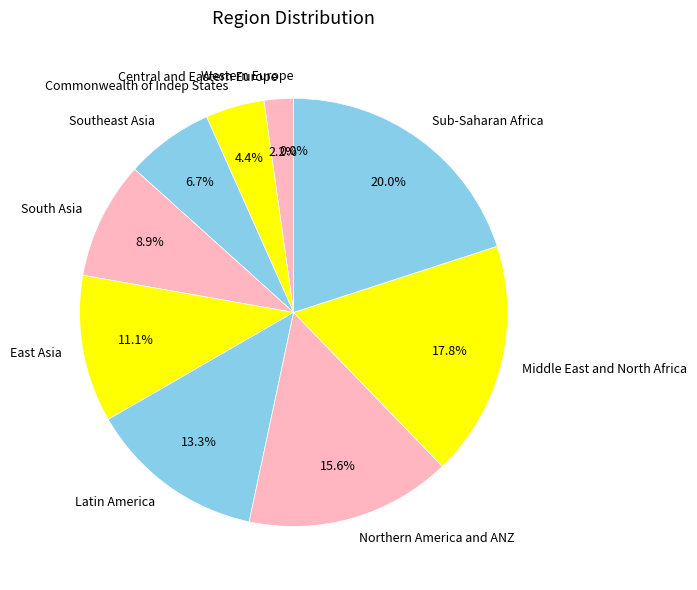

Is there a majority slice in this chart?

No